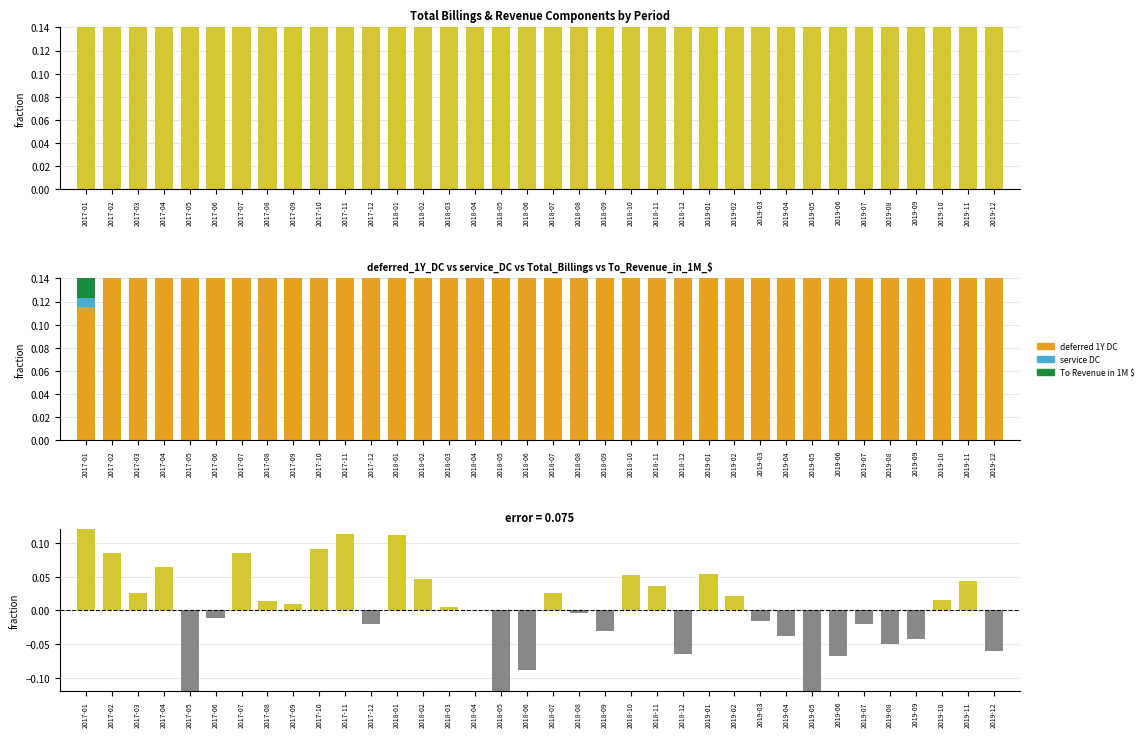

What is the difference between the maximum and minimum values in the deferred_1Y_DC series?

0.6